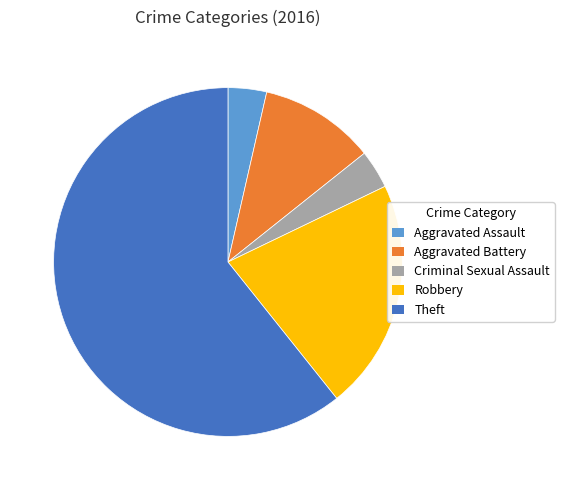

The Aggravated Assault slice represents 11% of the pie. True or false?

False